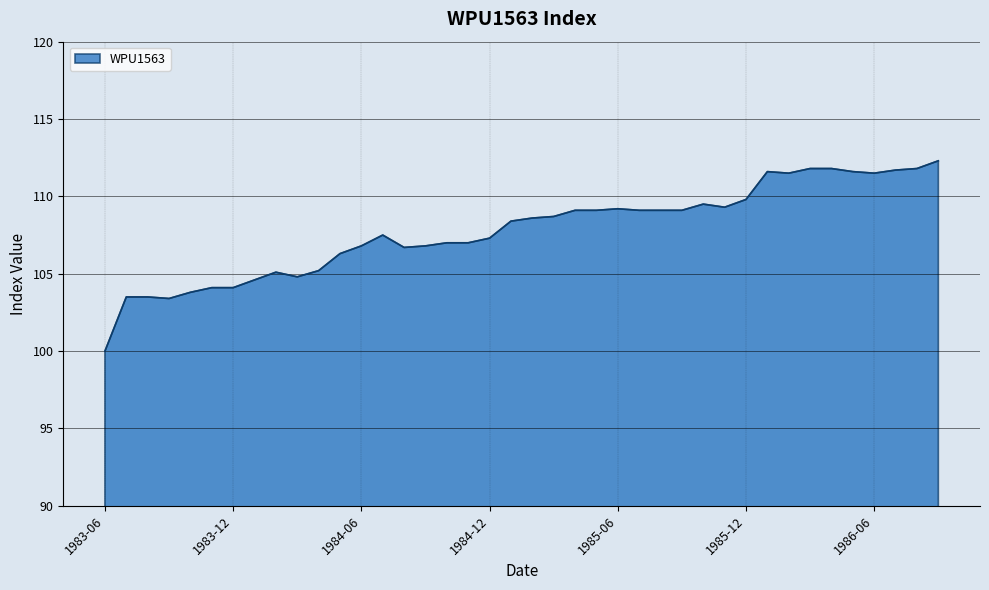

What is the minimum value shown in the chart?

100.0